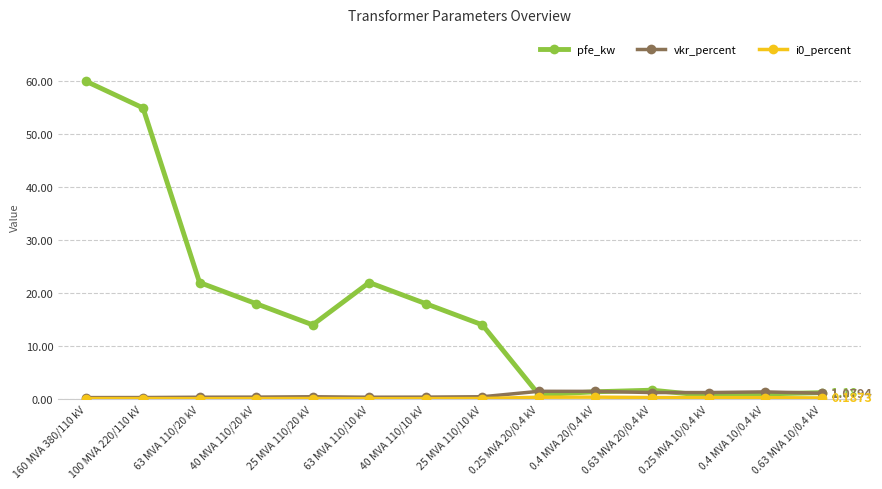

At how many categories does at least one series exceed 42?

2